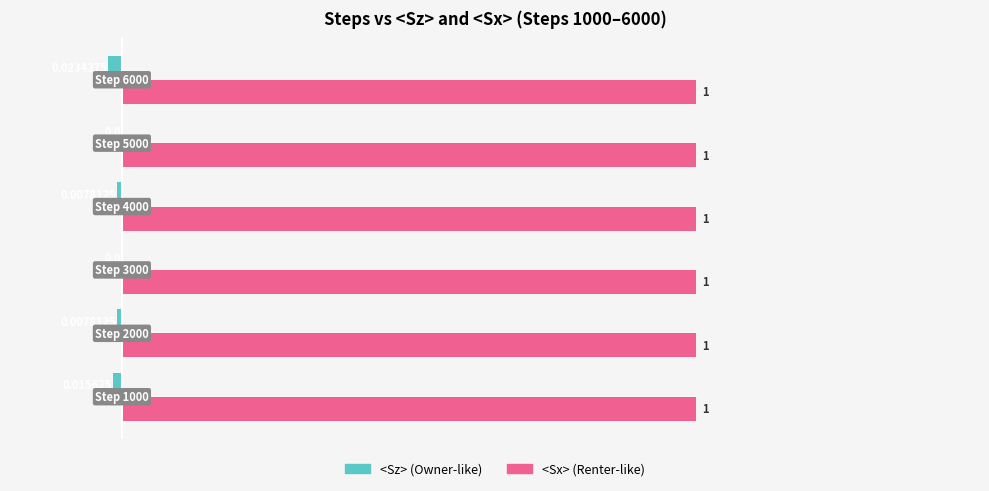

What is the maximum value shown in the chart?

1.0